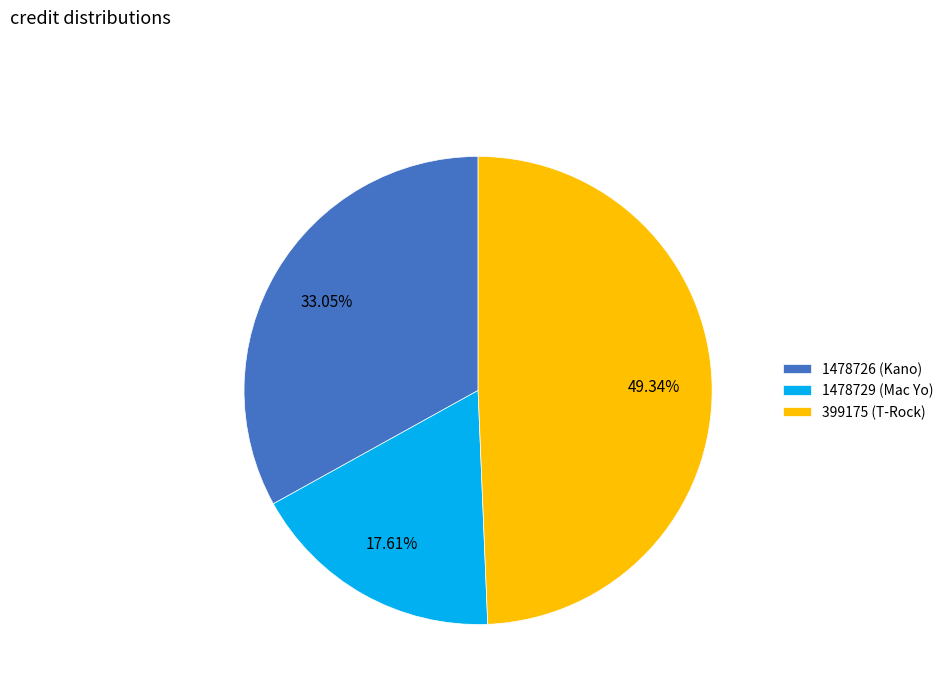

Approximately how many times larger is the value at 1478726 (Kano) compared to 399175 (T-Rock)?

0.7